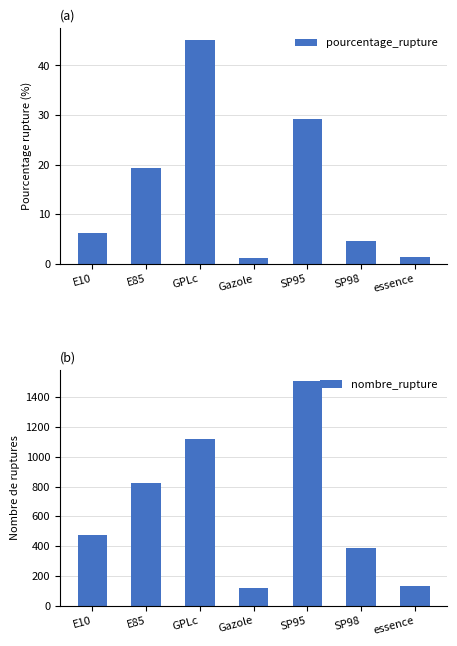

At which label is pourcentage_rupture closest to 23?

E85